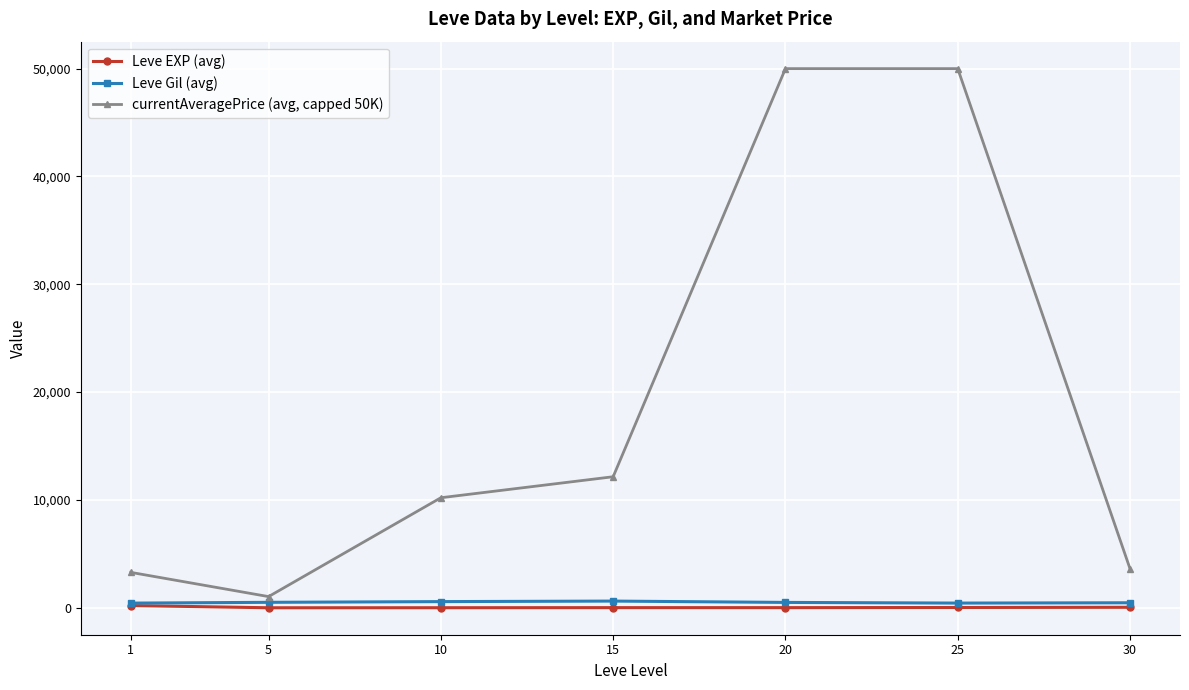

Which series has the largest range (max minus min)?

currentAveragePrice (avg, capped 50K)